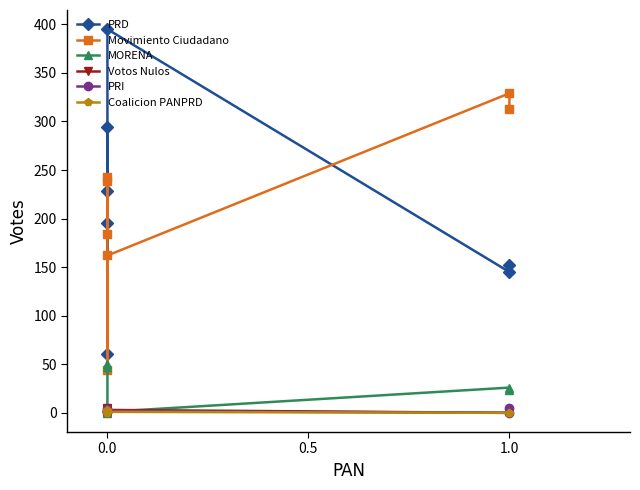

Does the chart display data point markers on the line(s)?

Yes